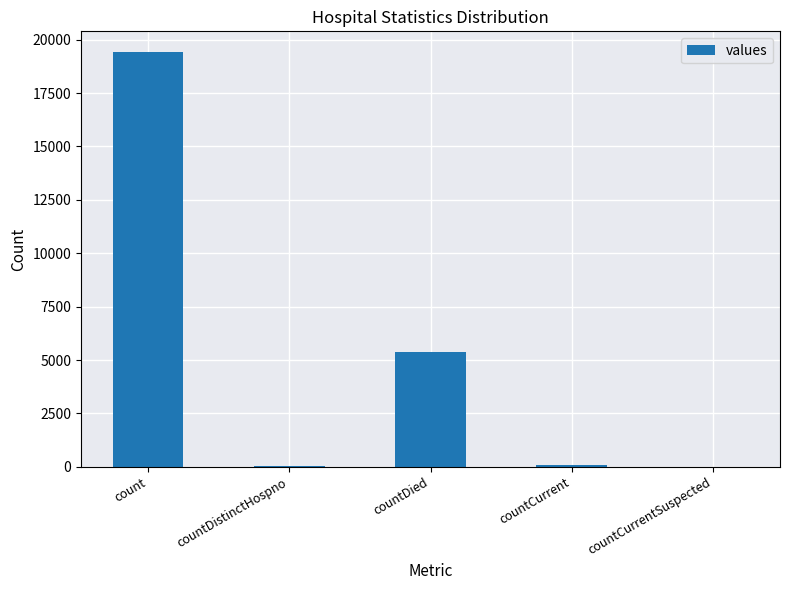

What is the greatest value displayed?

19420